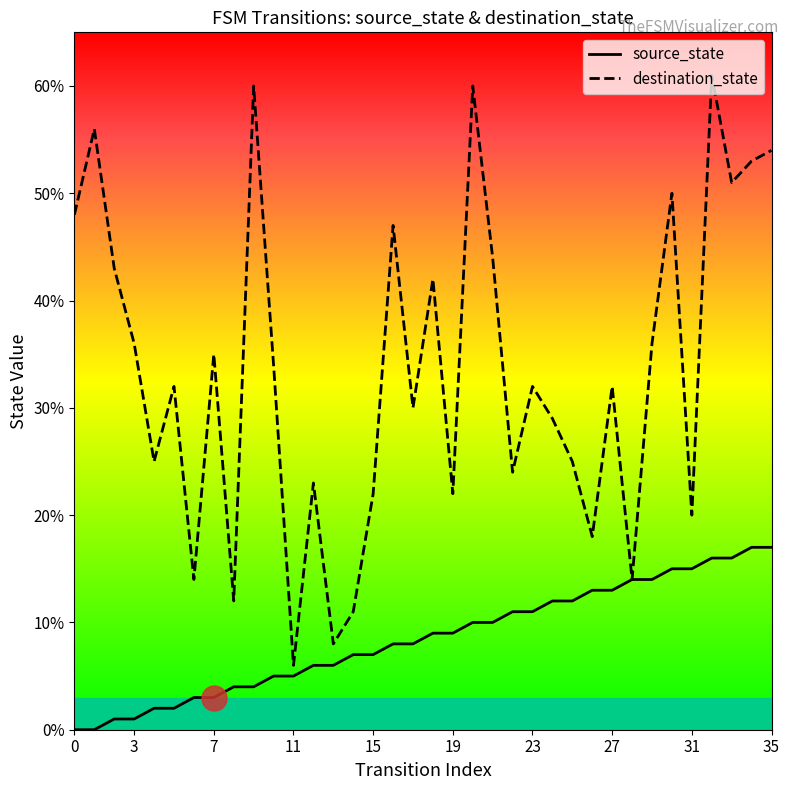

Where does the source_state series first go above 9?

20